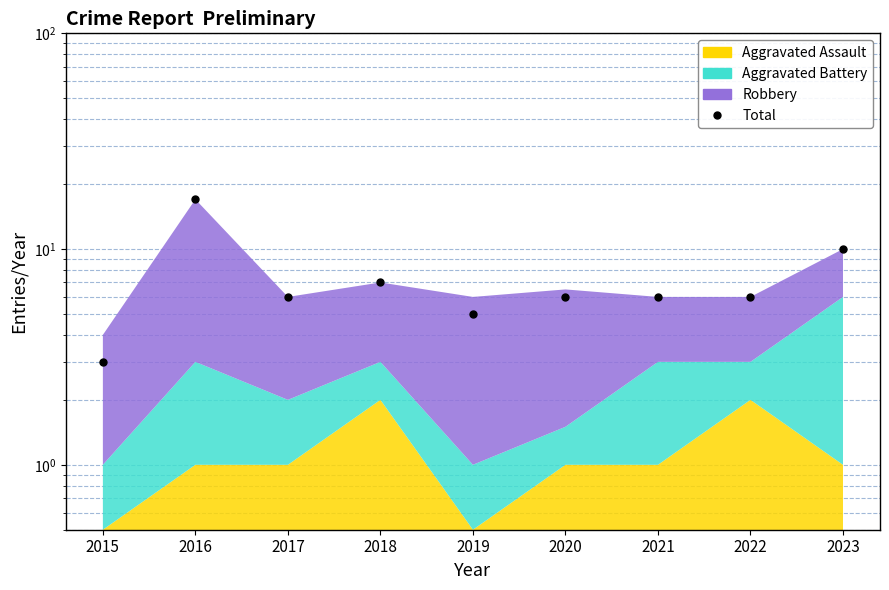

Rank the categories by value from highest to lowest.

2016, 2023, 2018, 2017, 2020, 2021, 2022, 2019, 2015